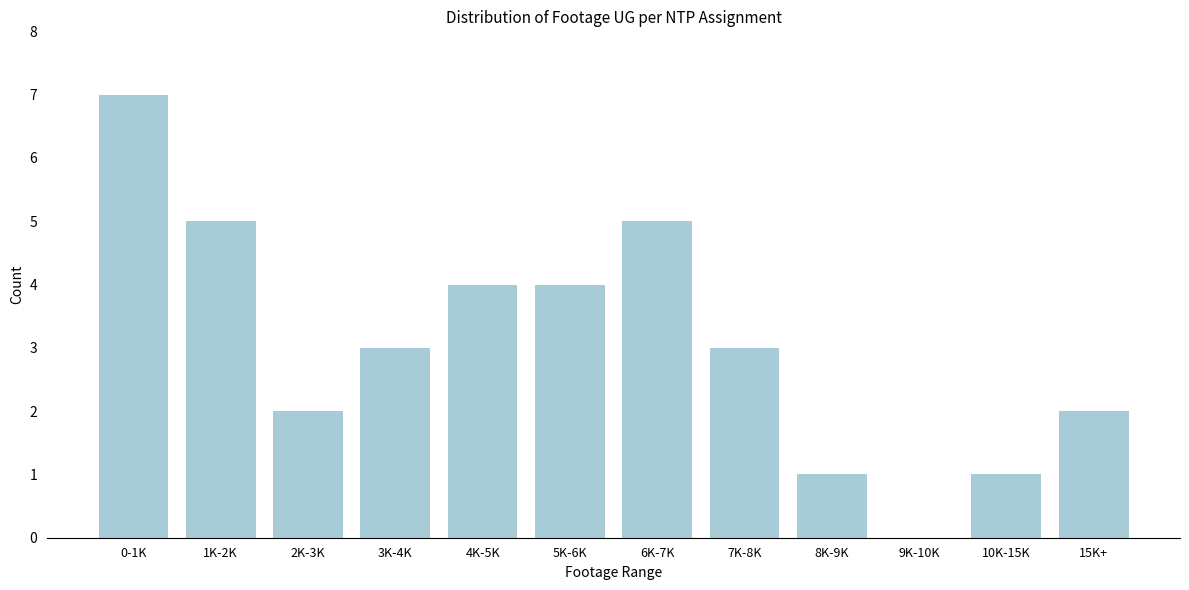

Reading right to left, what are all the values shown in this chart?

15K+=2	10K-15K=1	9K-10K=0	8K-9K=1	7K-8K=3	6K-7K=5	5K-6K=4	4K-5K=4	3K-4K=3	2K-3K=2	1K-2K=5	0-1K=7